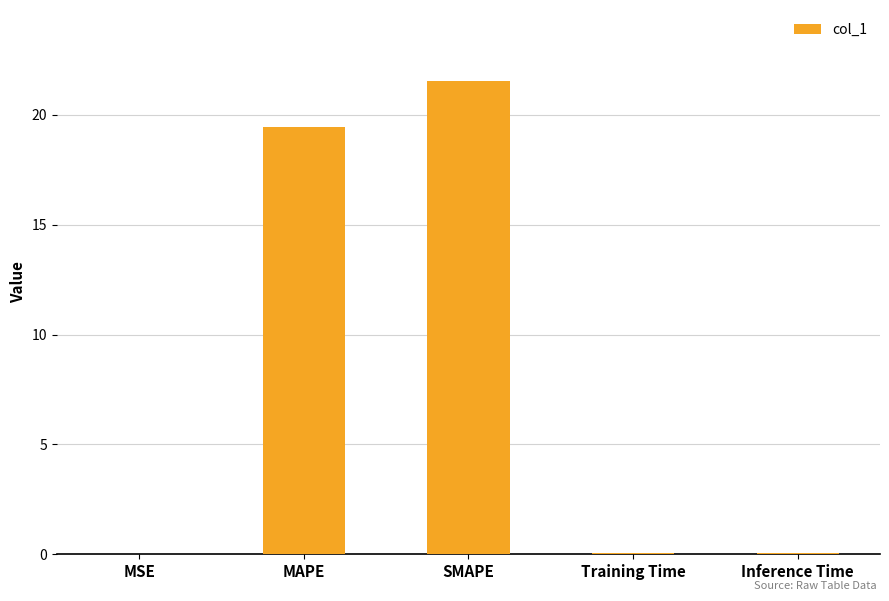

What is the approximate value at MAPE?

19.4